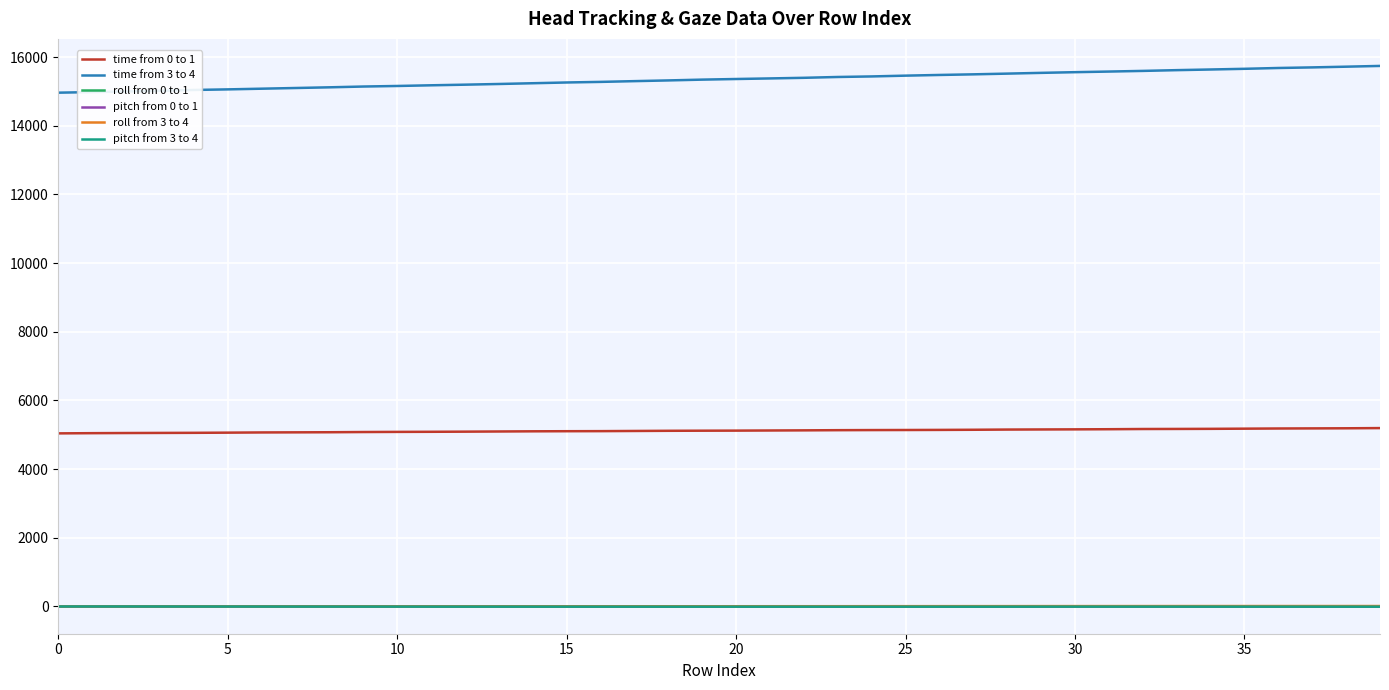

What is the greatest value displayed?

15742.0